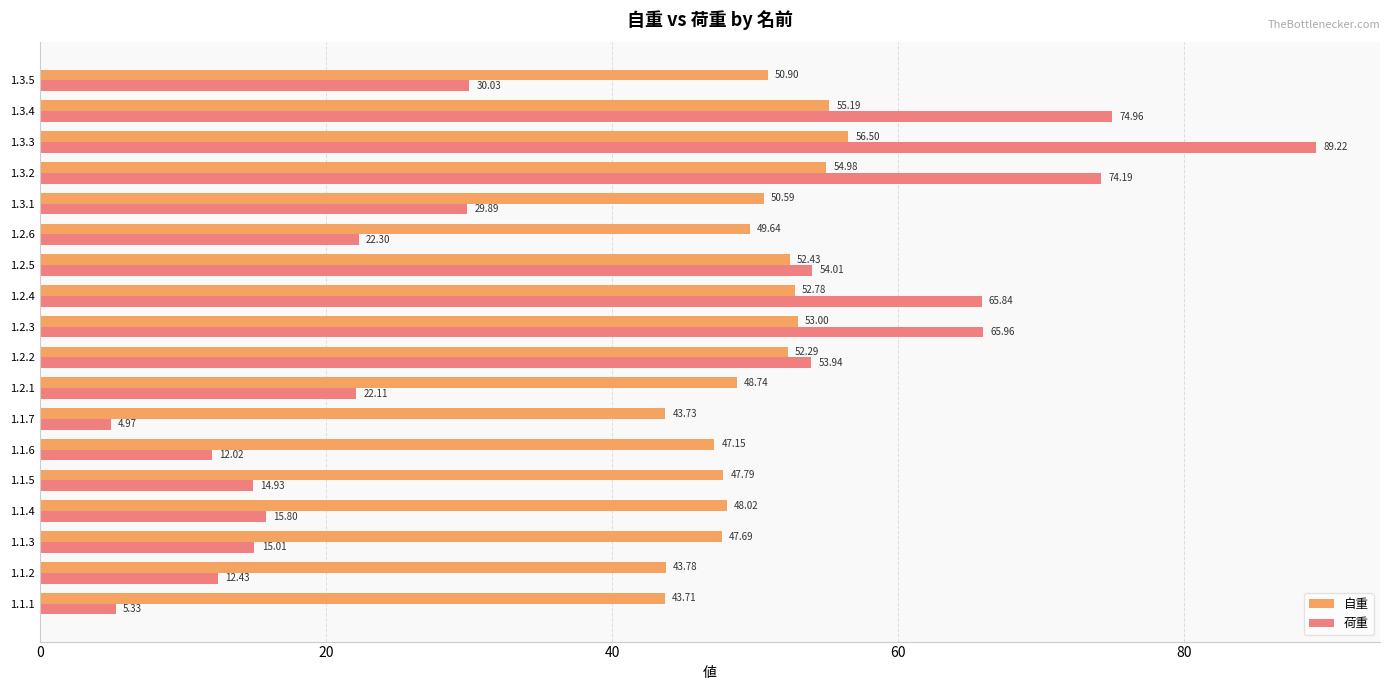

What is the average value of the 荷重 series?

36.8